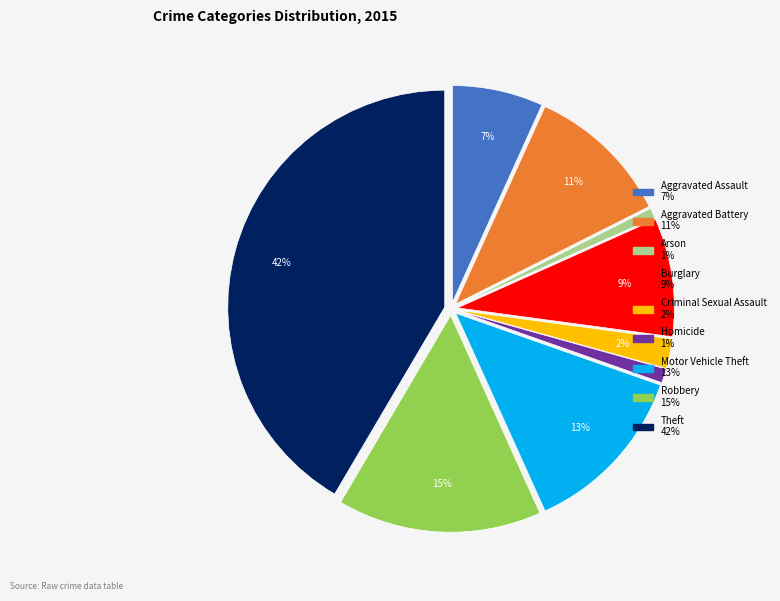

The Burglary slice represents 9% of the pie. True or false?

True